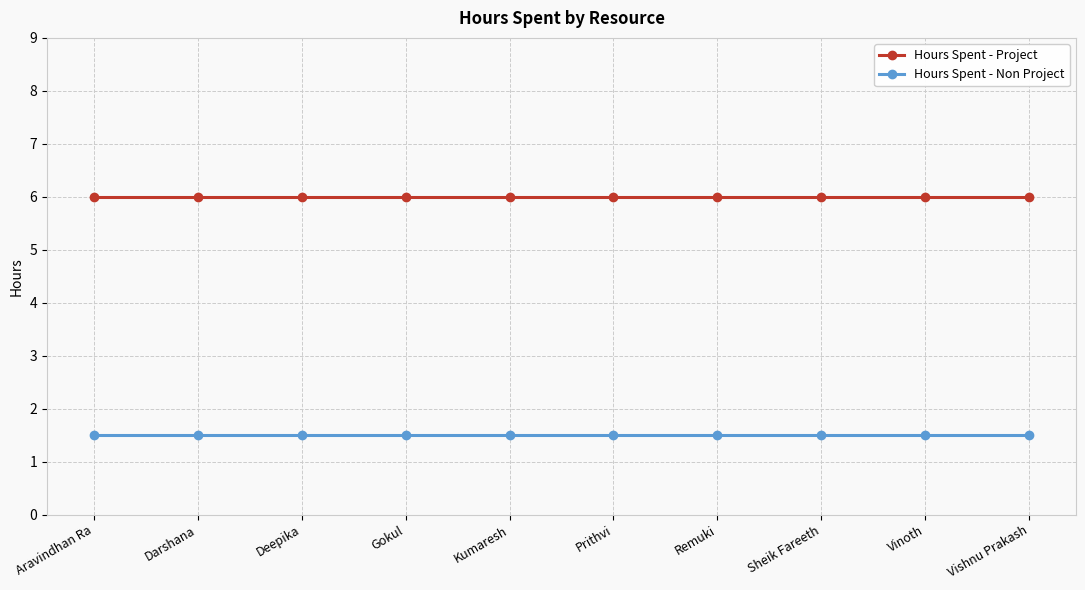

True or false: Hours Spent - Non Project has a value of 2.5 at Deepika.

False